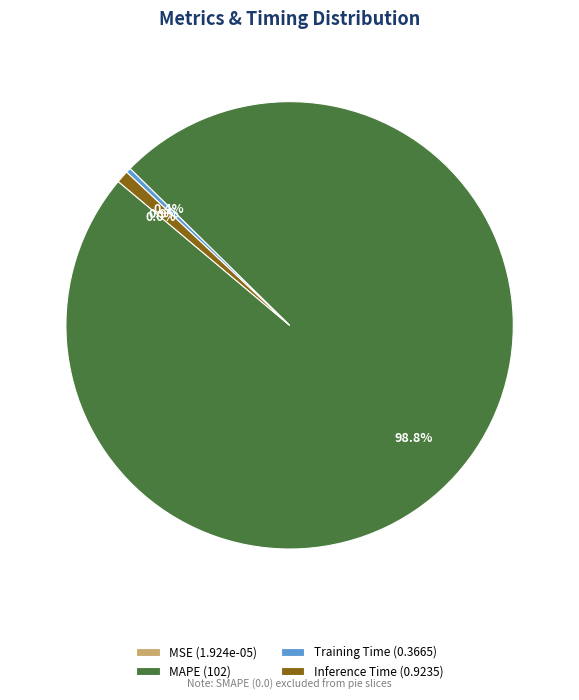

Between Inference Time (0.9235) and MAPE (102), which is larger?

MAPE (102)